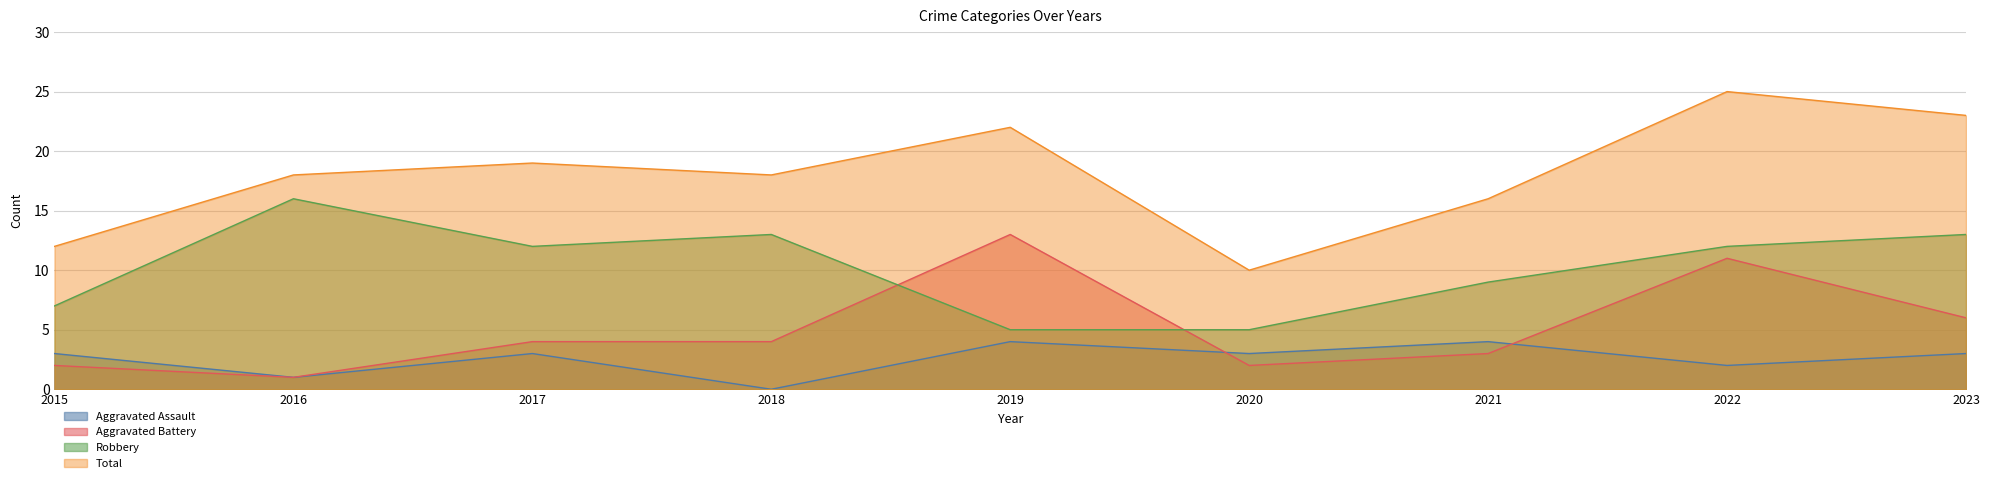

Between 2015 and 2020, which is larger?

2015